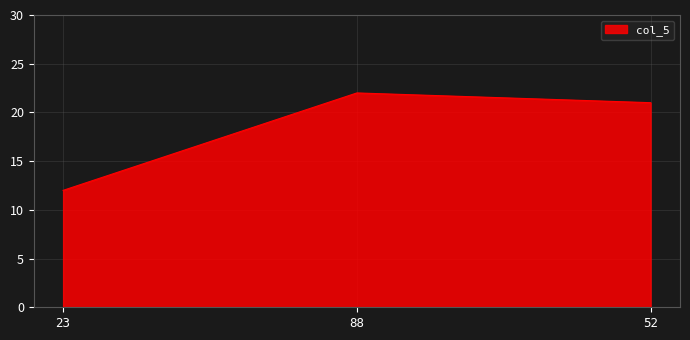

Where does the data first go above 21?

88